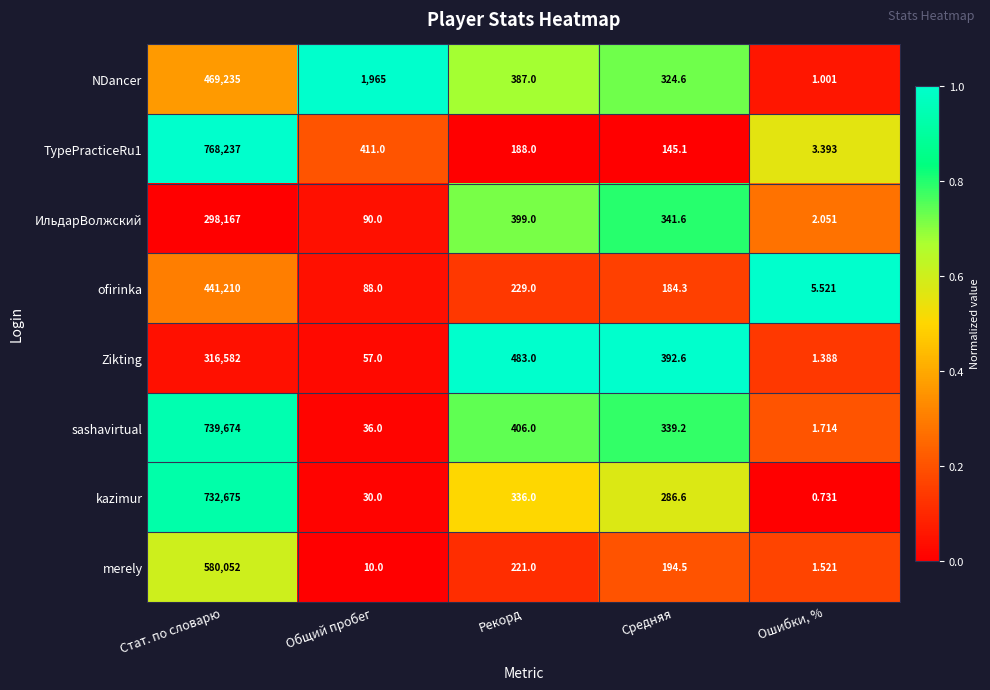

List the labels in order of merely value, largest first.

Стат. по словарю, Рекорд, Средняя, Общий пробег, Ошибки, %